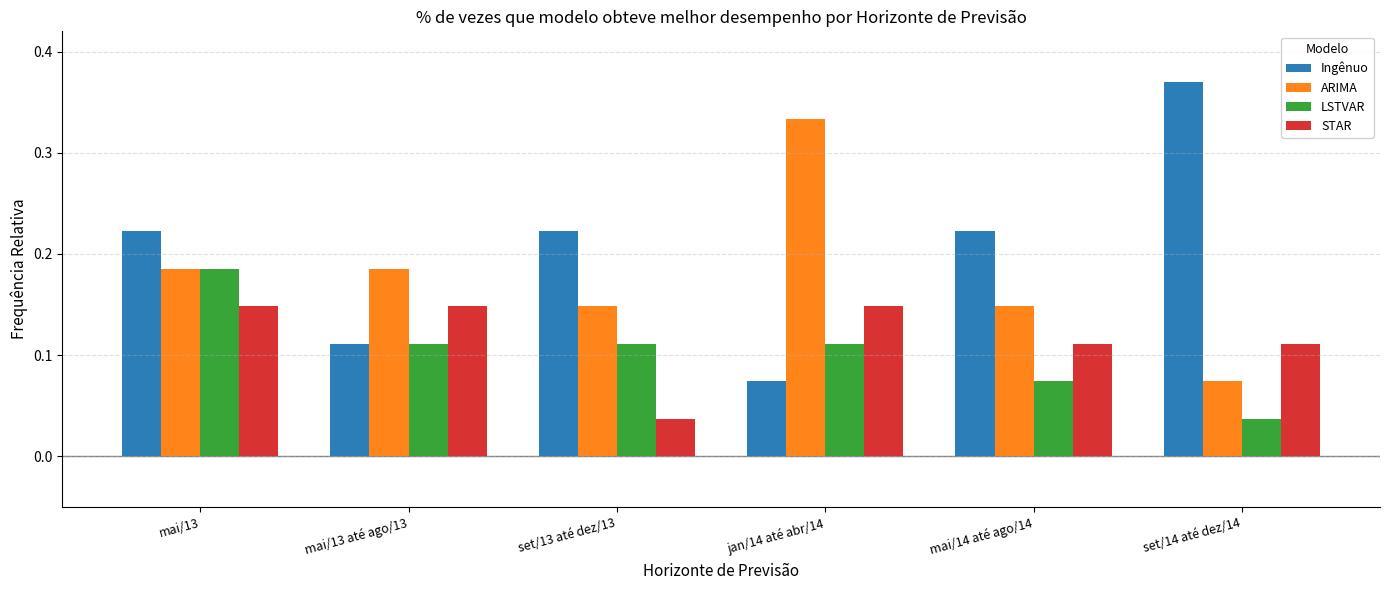

How many ARIMA values are between 0 and 1?

6